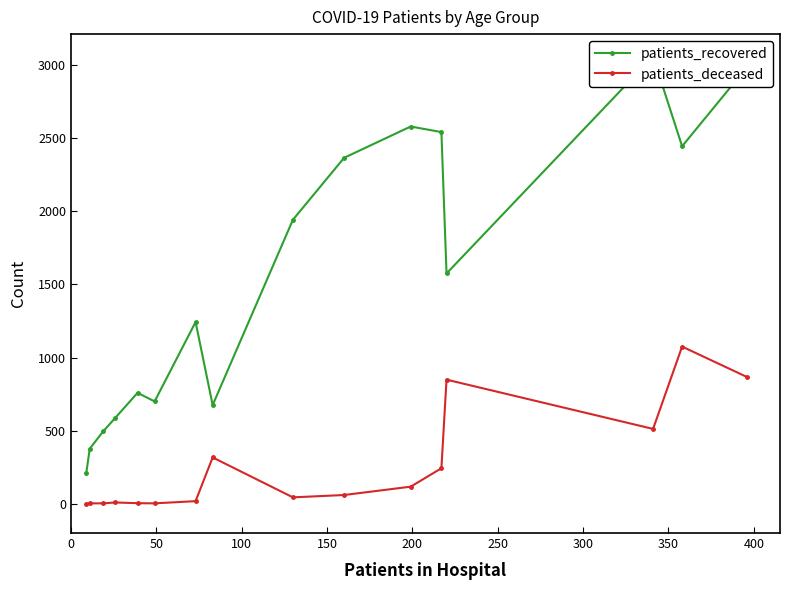

True or false: patients_recovered has more than 2 interior local peaks.

True